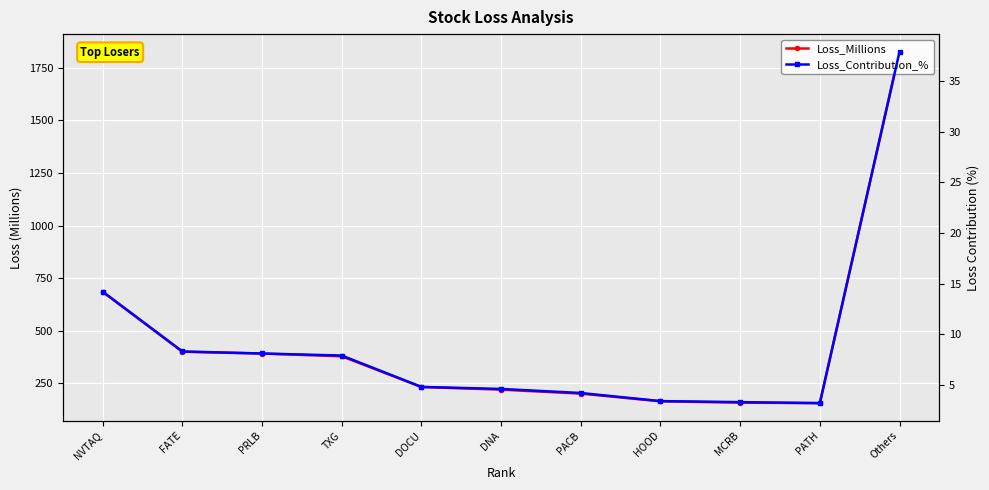

True or false: Loss_Contribution_% has a value of 5.2 at PRLB.

False